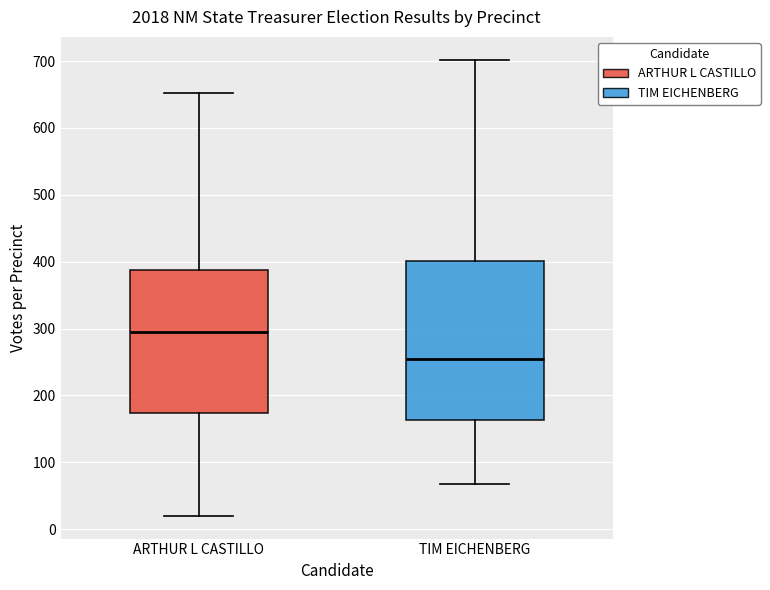

Reading left to right, transcribe this box plot: for each box, give where its median line is, the range the box spans, and where its two whiskers end, as read against the y-axis. The values are not printed on the chart, so give them approximately, as read against the axis.

ARTHUR L CASTILLO: median 290, box 170 to 390, whiskers 20 to 650
TIM EICHENBERG: median 250, box 160 to 400, whiskers 70 to 700